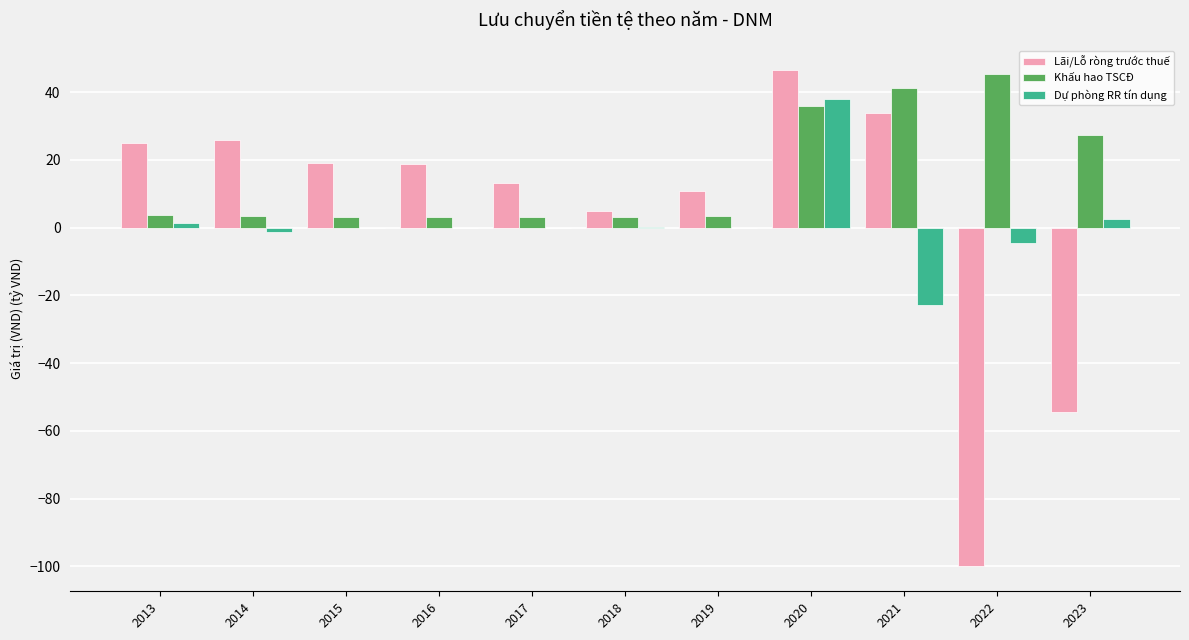

What is the highest value of the Khấu hao TSCĐ series?

45.4